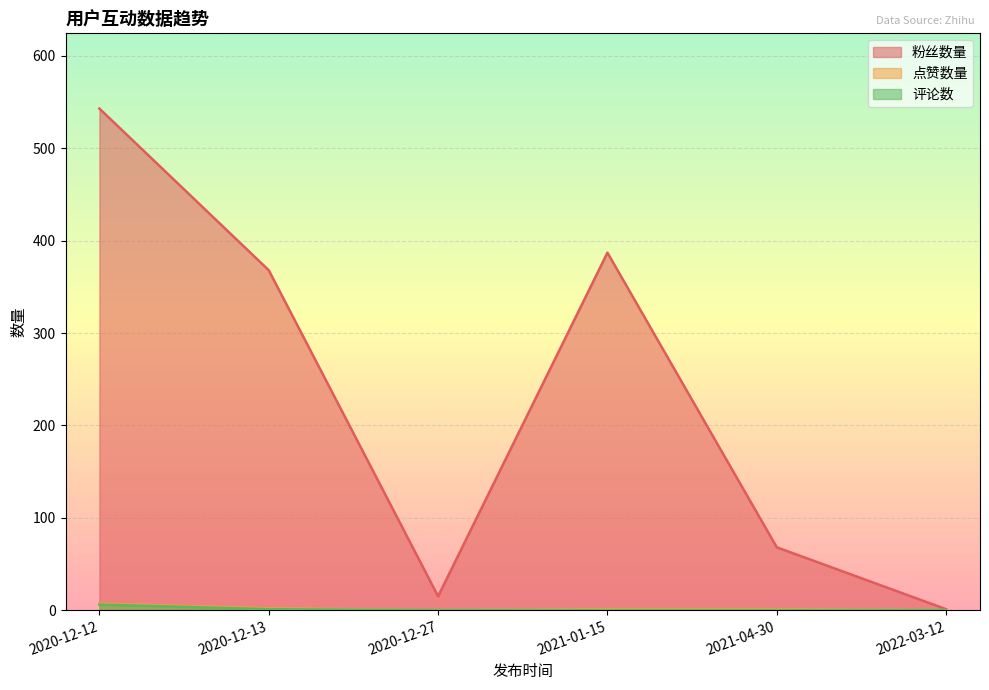

Where is the first local minimum for 粉丝数量?

2020-12-27